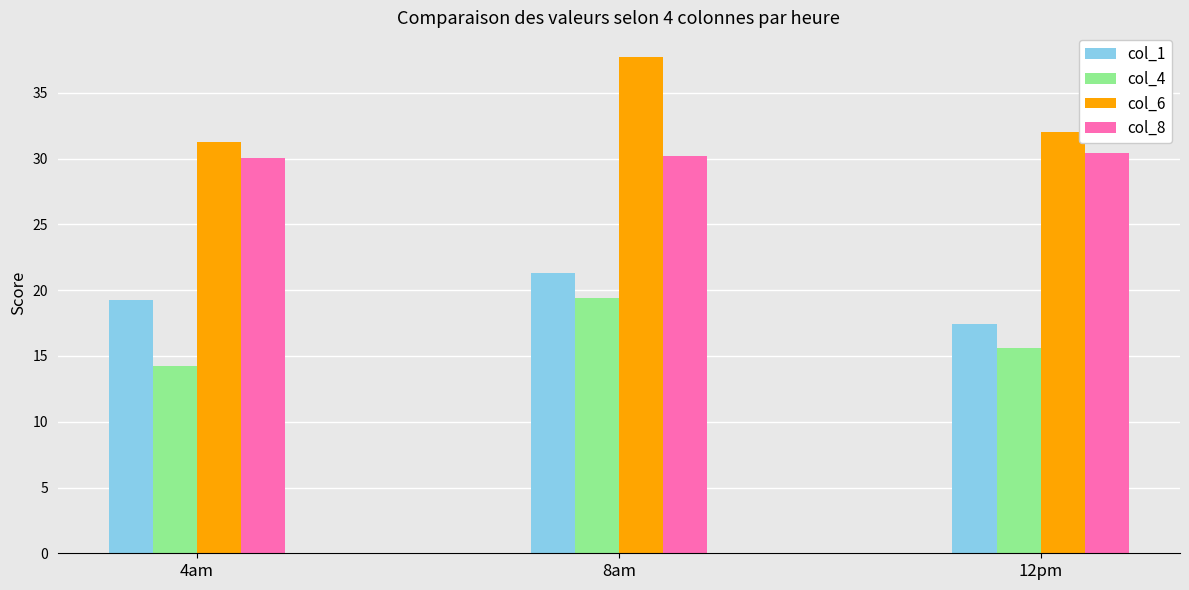

What is the label of the 2nd bar from the left?

8am